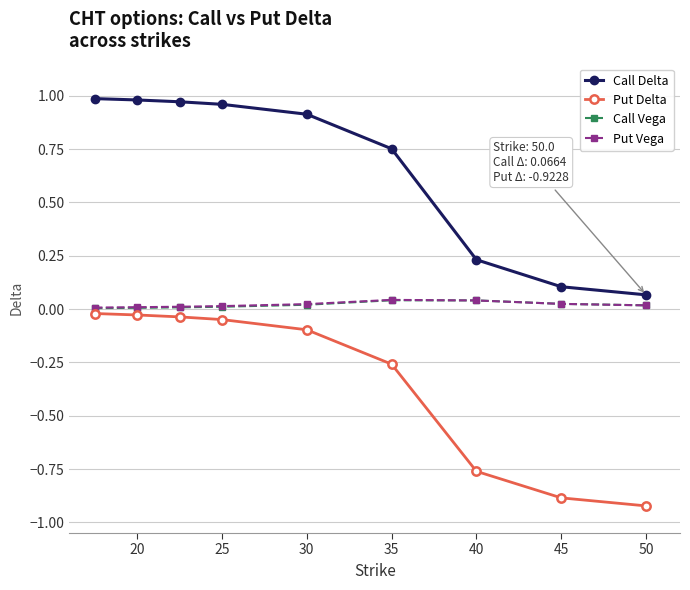

Which series has the largest range (max minus min)?

Call Delta